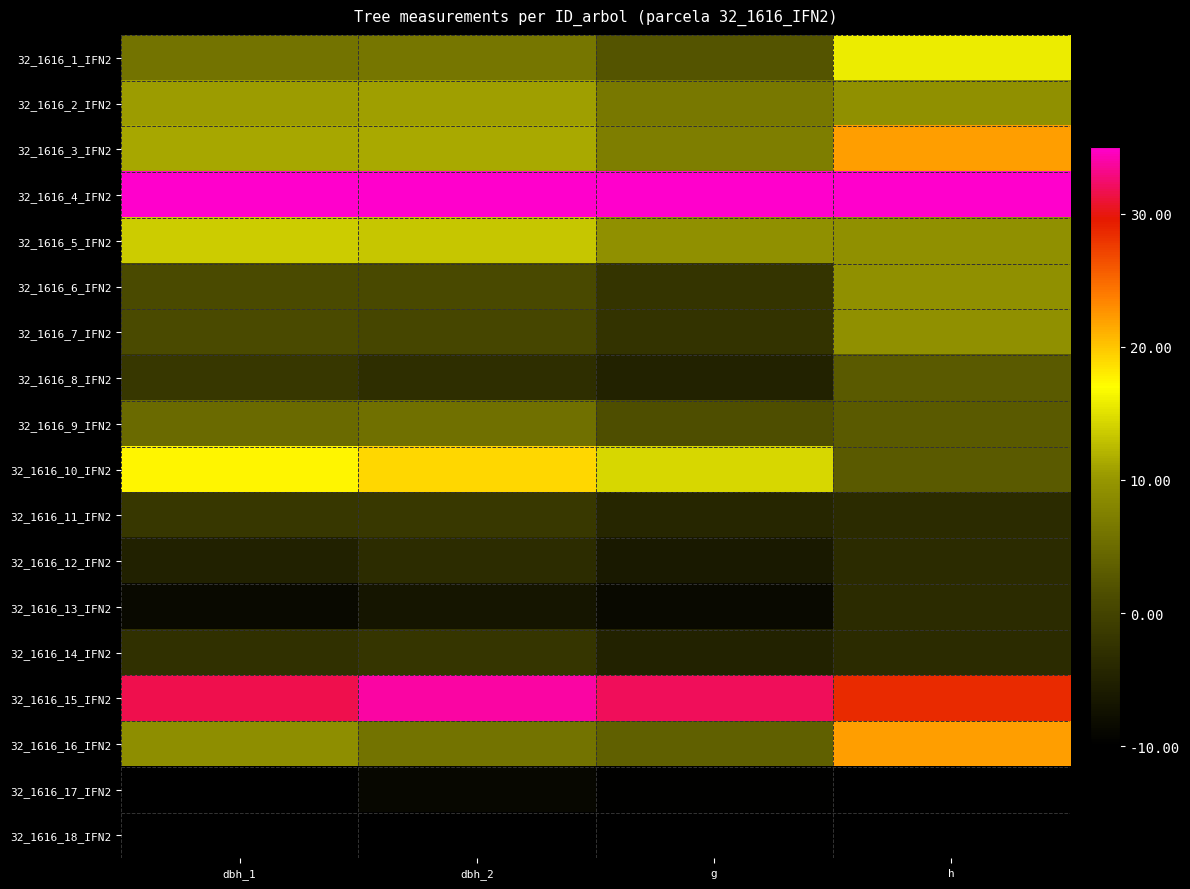

At which category is the sum across all series the highest?

h